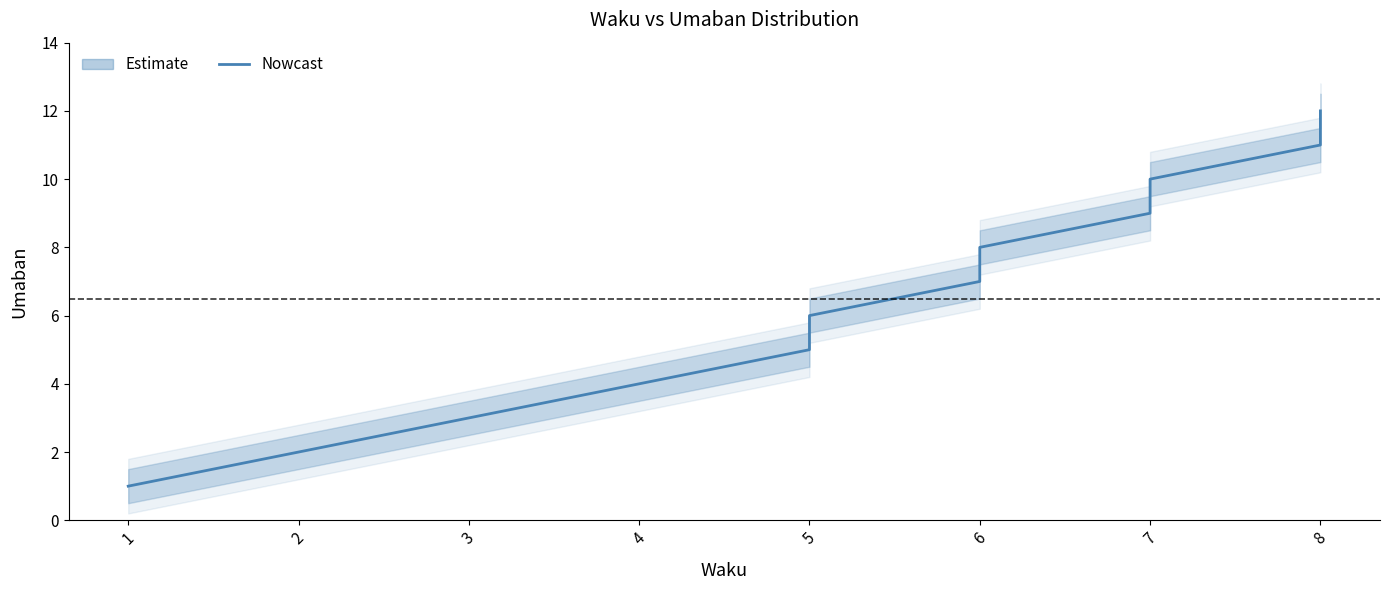

How many values are below 7?

6